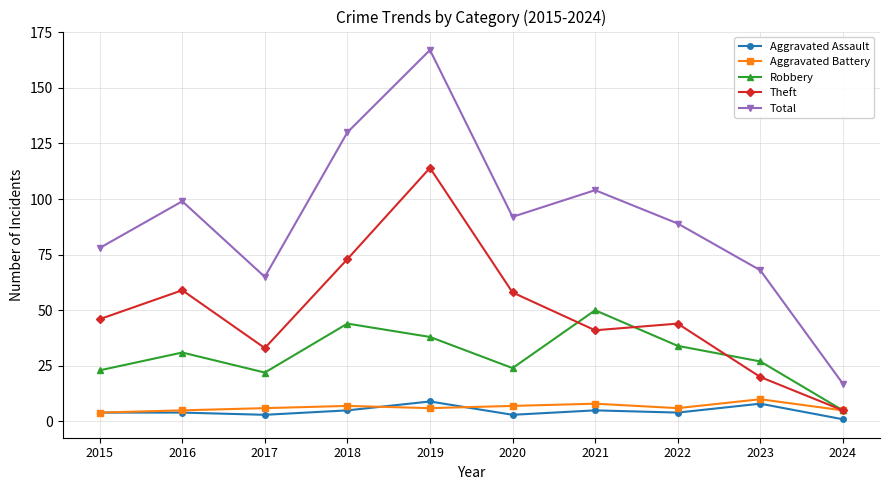

What is the difference between the maximum and second lowest values in the Total series?

102